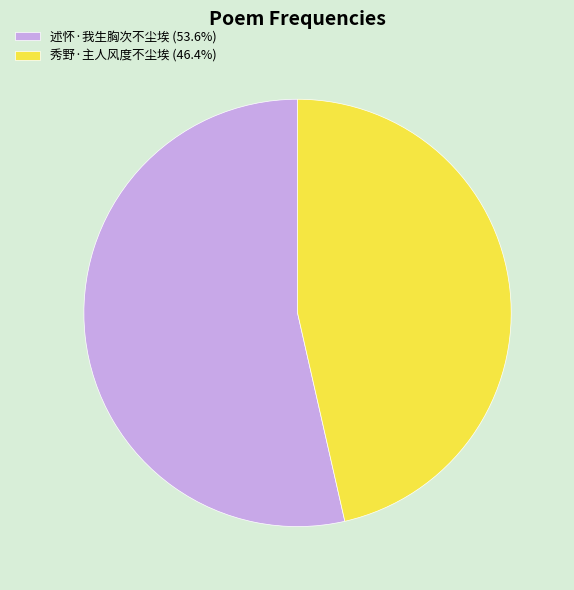

Does 述怀·我生胸次不尘埃 represent more than half of the total?

Yes